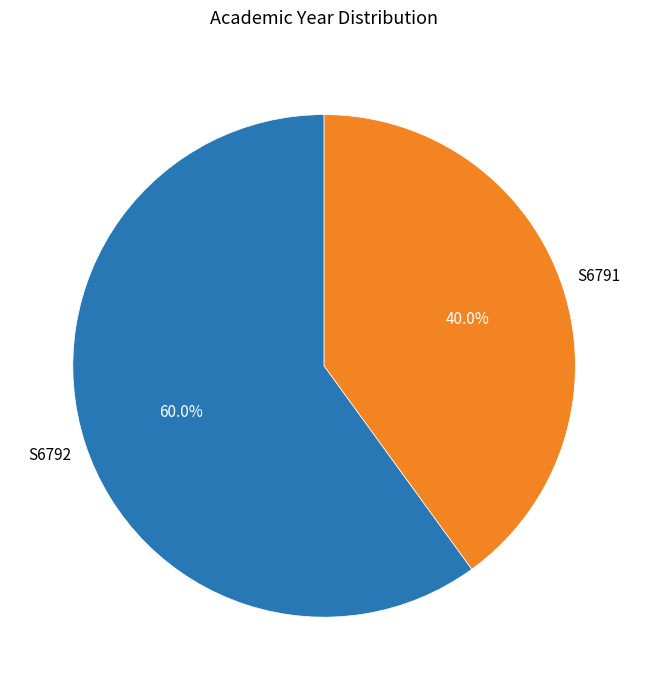

What is the largest slice in the pie chart?

S6792